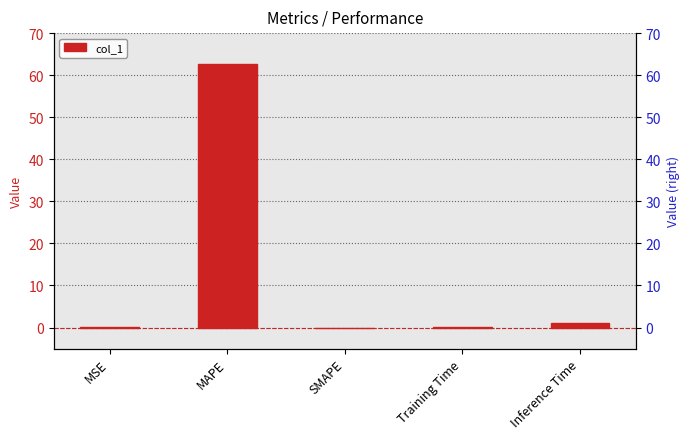

What is the sum of the values at MSE and MAPE?

62.9